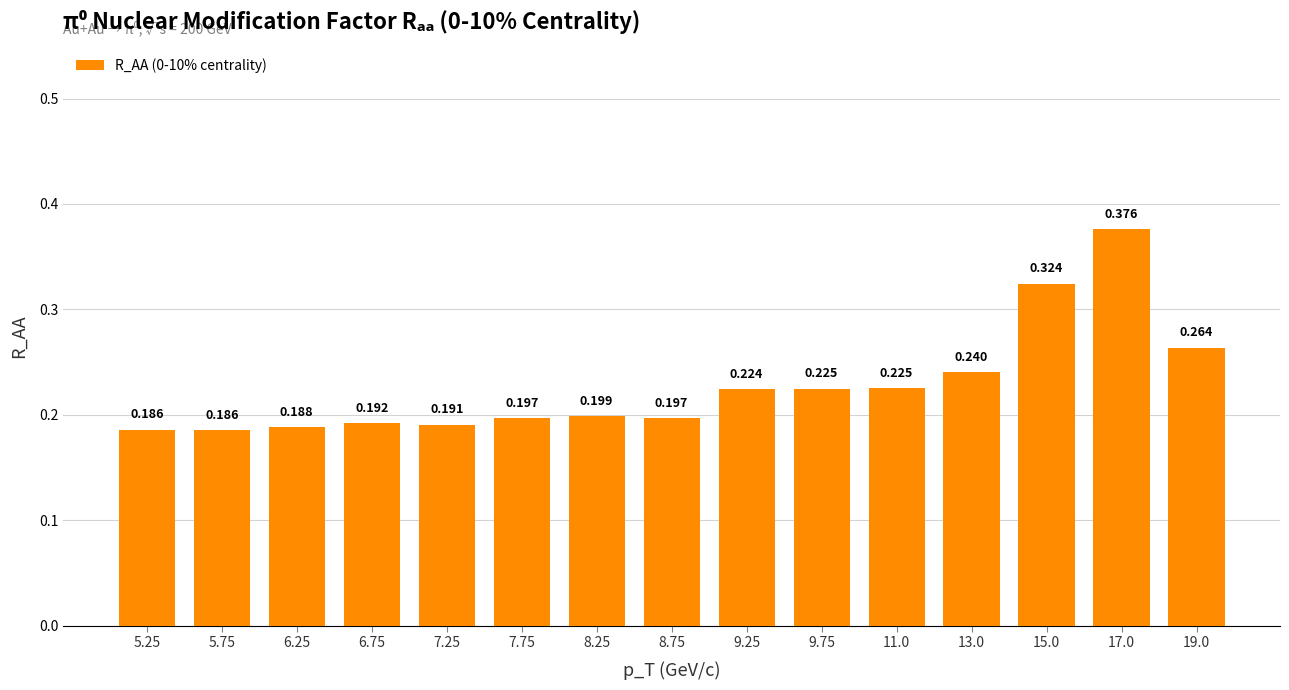

What is the sum of all values?

3.4